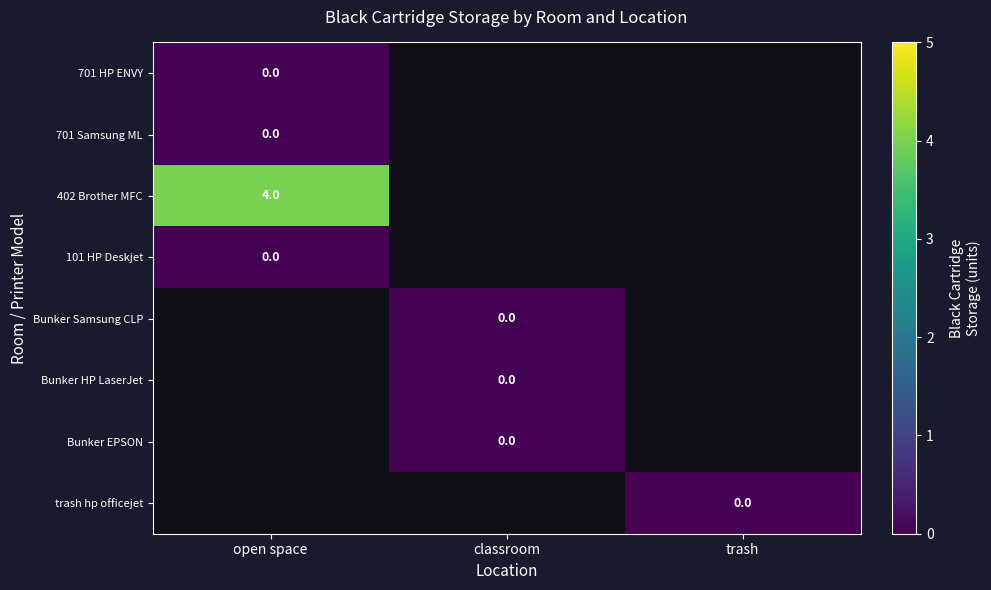

Which has a higher value, trash or open space?

open space